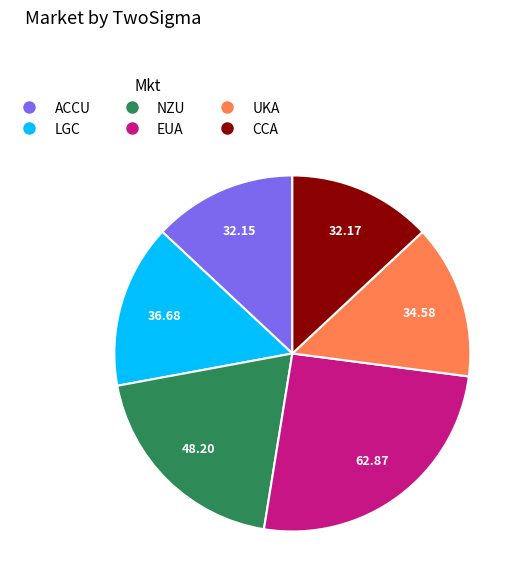

True or false: EUA accounts for 25% of the total.

True